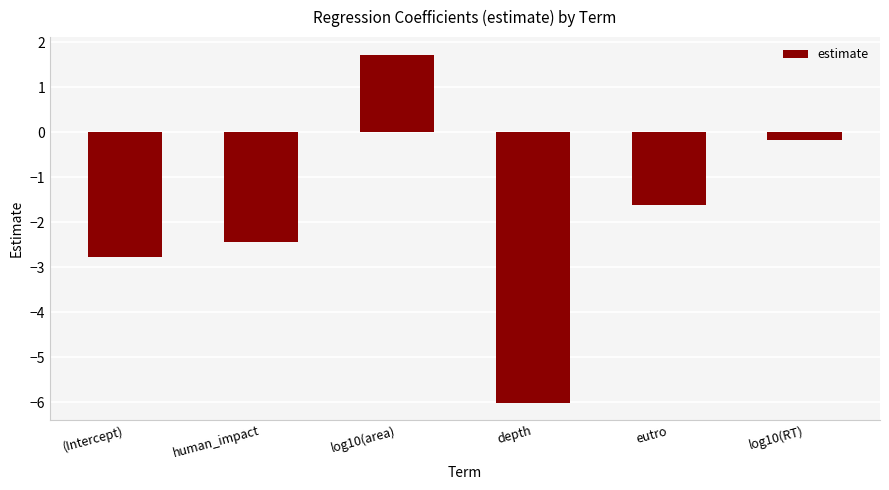

Are the bars horizontal?

No